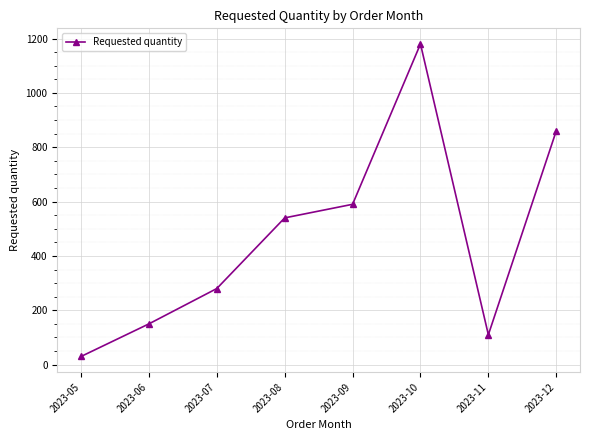

What is the ratio of the value at 2023-06 to the value at 2023-12?

0.2